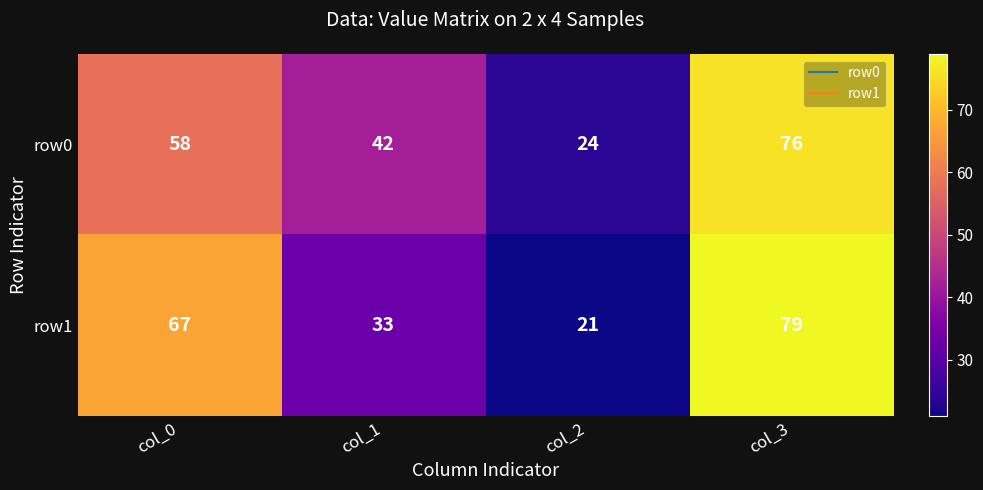

Which series has the widest spread of values?

row1